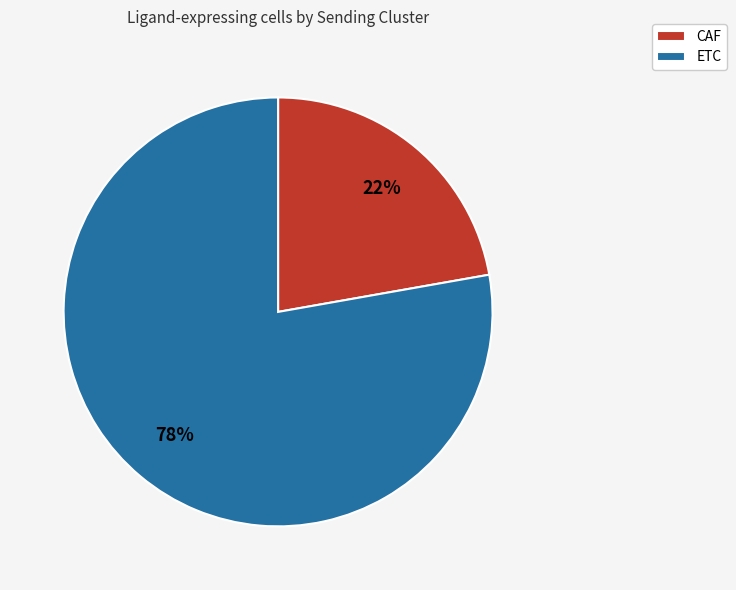

Count the number of slices in the pie.

2